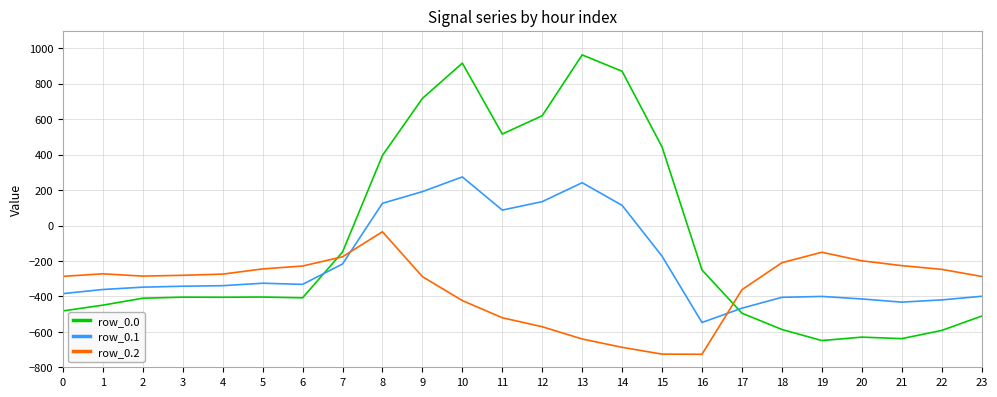

The value of row_0.1 at 17 is -466.6. True or false?

True